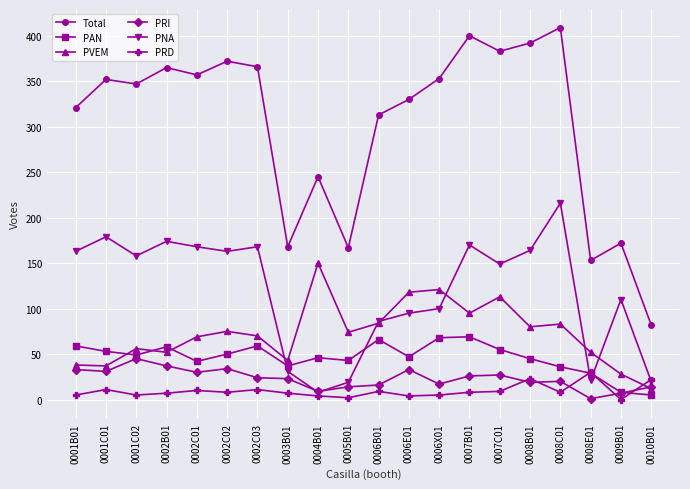

In PVEM, how many points are lower than both neighbors (excluding endpoints)?

6